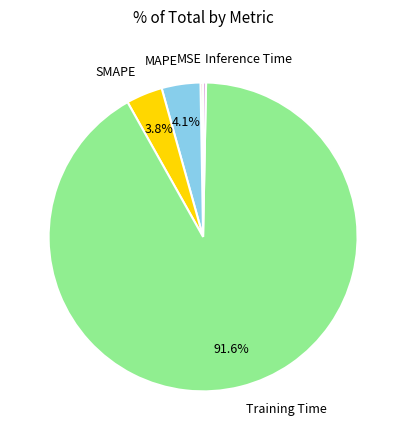

What portion of the pie excludes MAPE?

95.9%